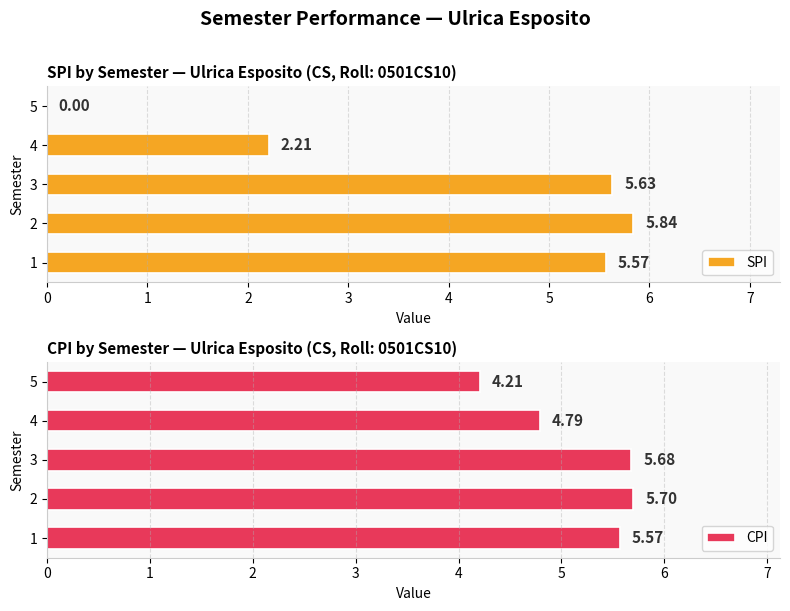

Count the CPI values in the range 4 to 5.

2